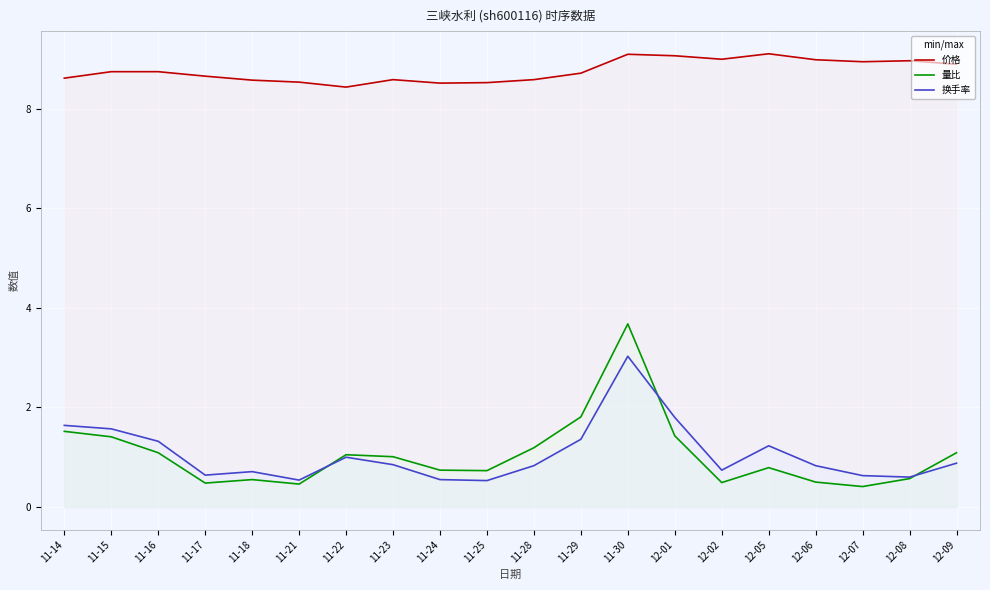

True or false: 价格 and 换手率 cross at least once.

False